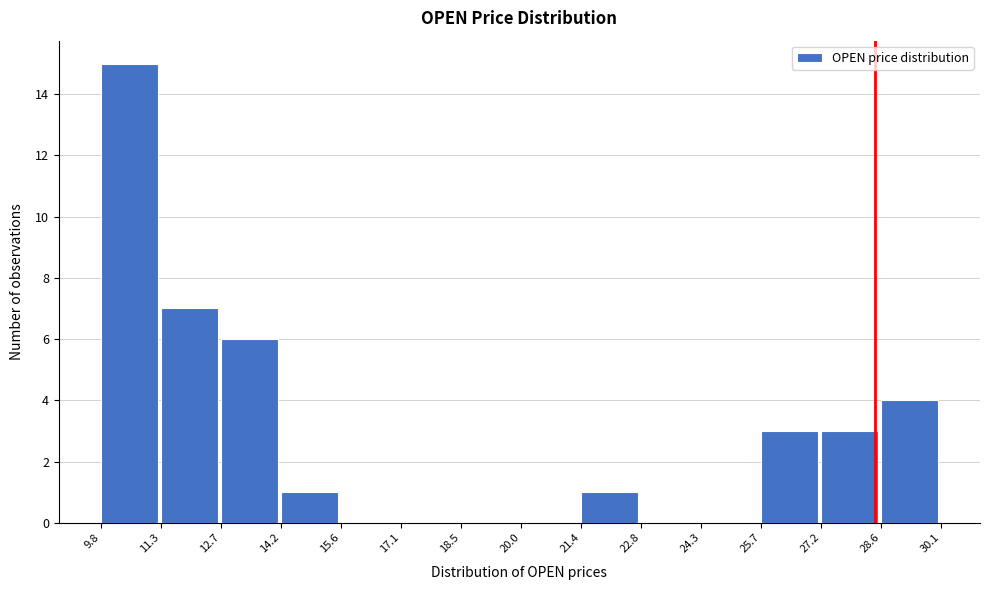

Reading left to right, list every bar in this chart as the range it spans on the x-axis followed by its height. The values are not printed on the chart, so give them approximately, as read against the axis.

9.8 to 11.3: 15
11.3 to 12.7: 7
12.7 to 14.2: 6
14.2 to 15.6: 1
15.6 to 17.1: 0
17.1 to 18.5: 0
18.5 to 20.0: 0
20.0 to 21.4: 0
21.4 to 22.8: 1
22.8 to 24.3: 0
24.3 to 25.7: 0
25.7 to 27.2: 3
27.2 to 28.6: 3
28.6 to 30.1: 4